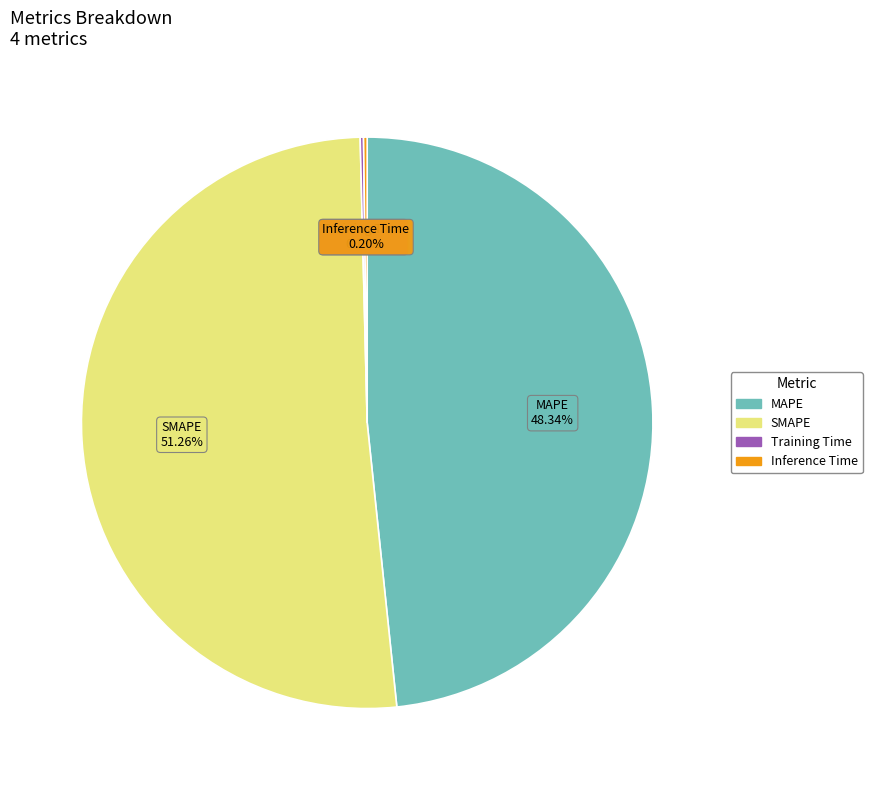

Between SMAPE and MAPE, which is larger?

SMAPE